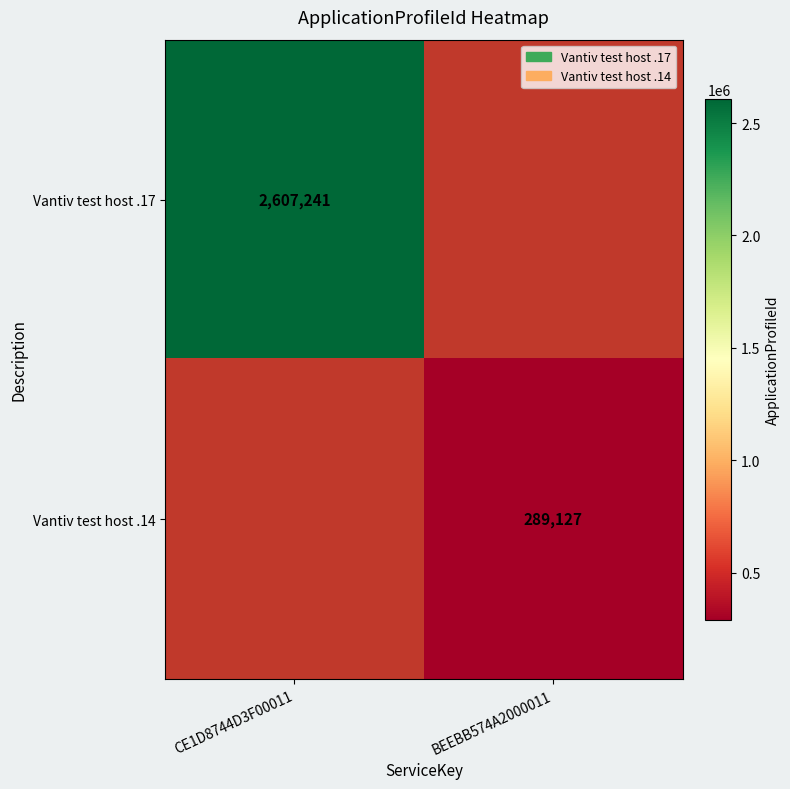

The value of Vantiv test host .17 at CE1D8744D3F00011 is 3520088. True or false?

False